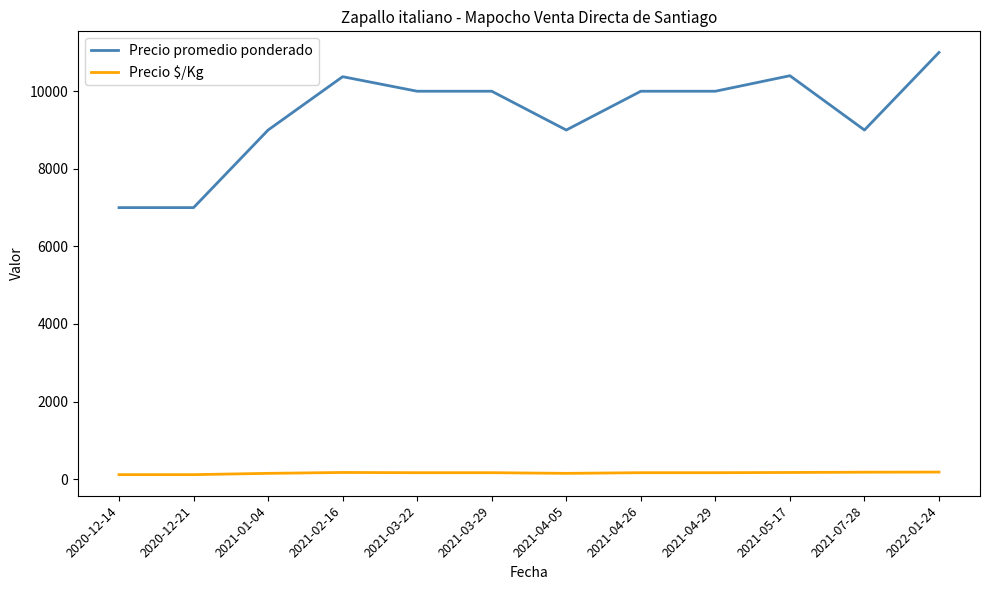

Which series changed the most between 2021-03-22 and 2021-04-05?

Precio promedio ponderado